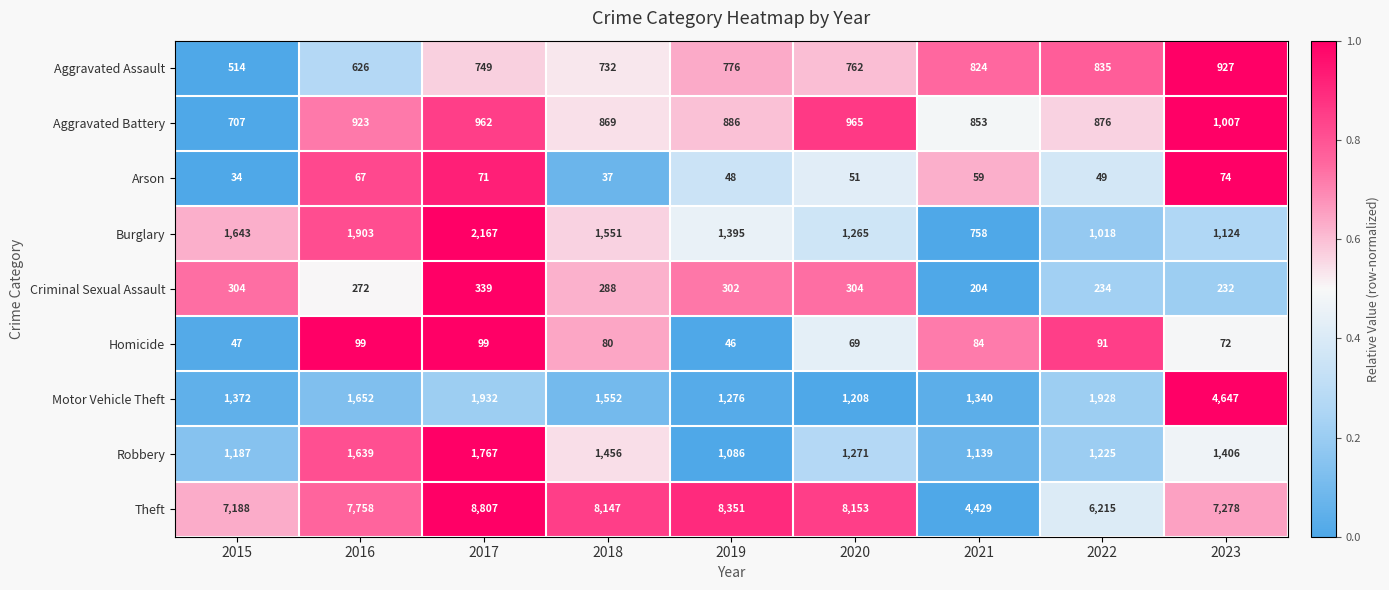

Is it true that Robbery equals 1139 at 2021?

True